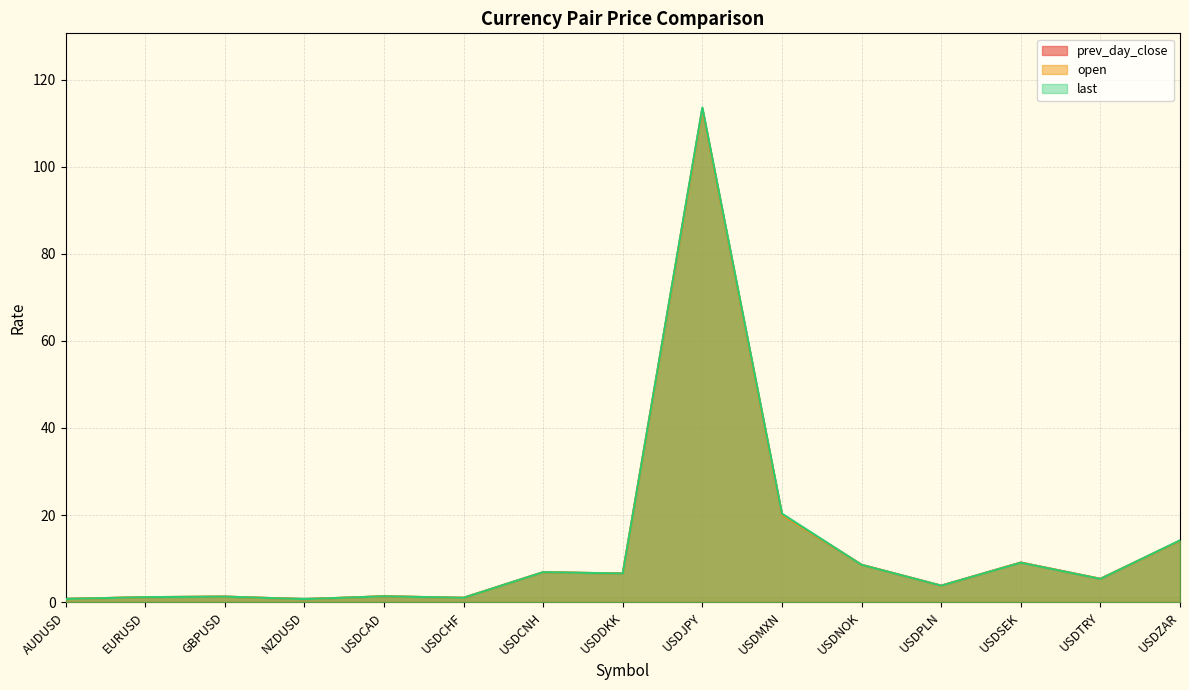

Which series has the largest range (max minus min)?

last